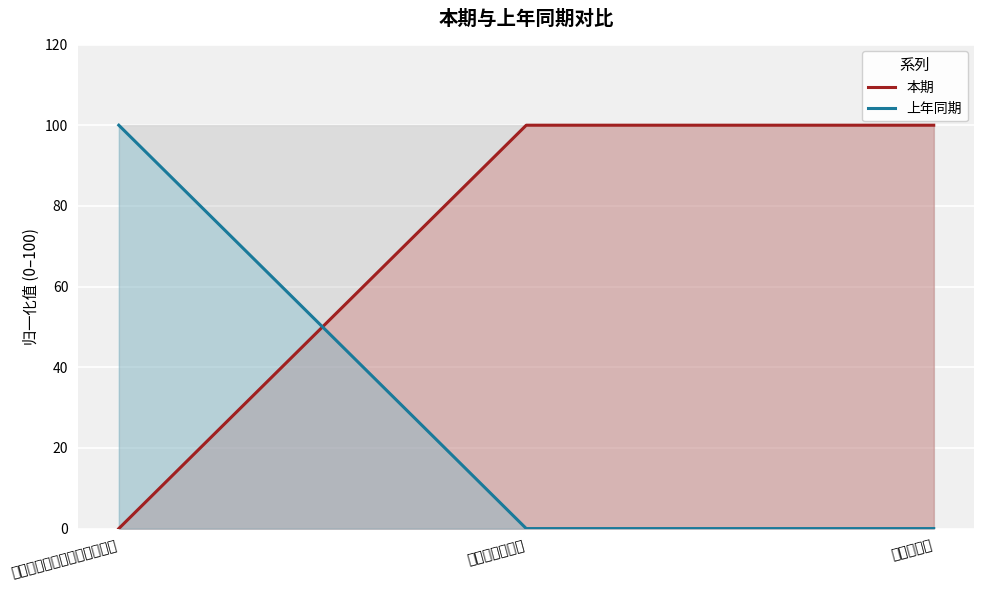

At how many categories does at least one series exceed 13?

3